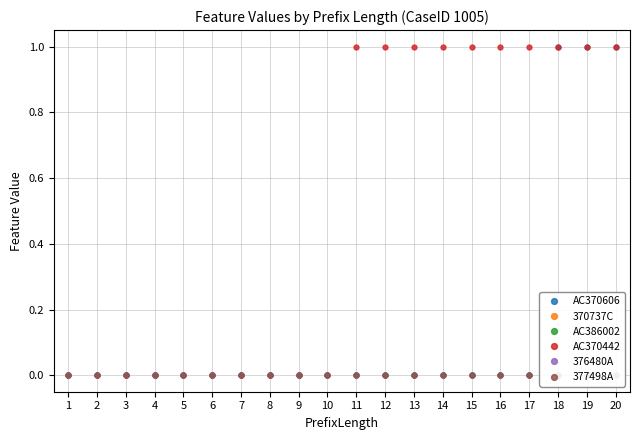

What is the maximum value shown in the chart?

1